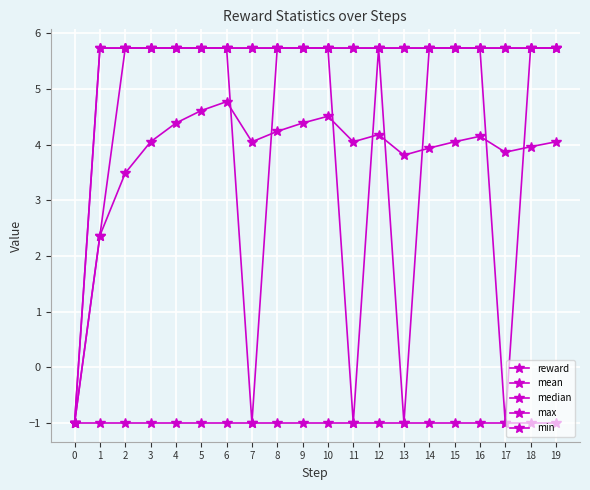

True or false: median has more than 1 points higher than both neighbors.

False